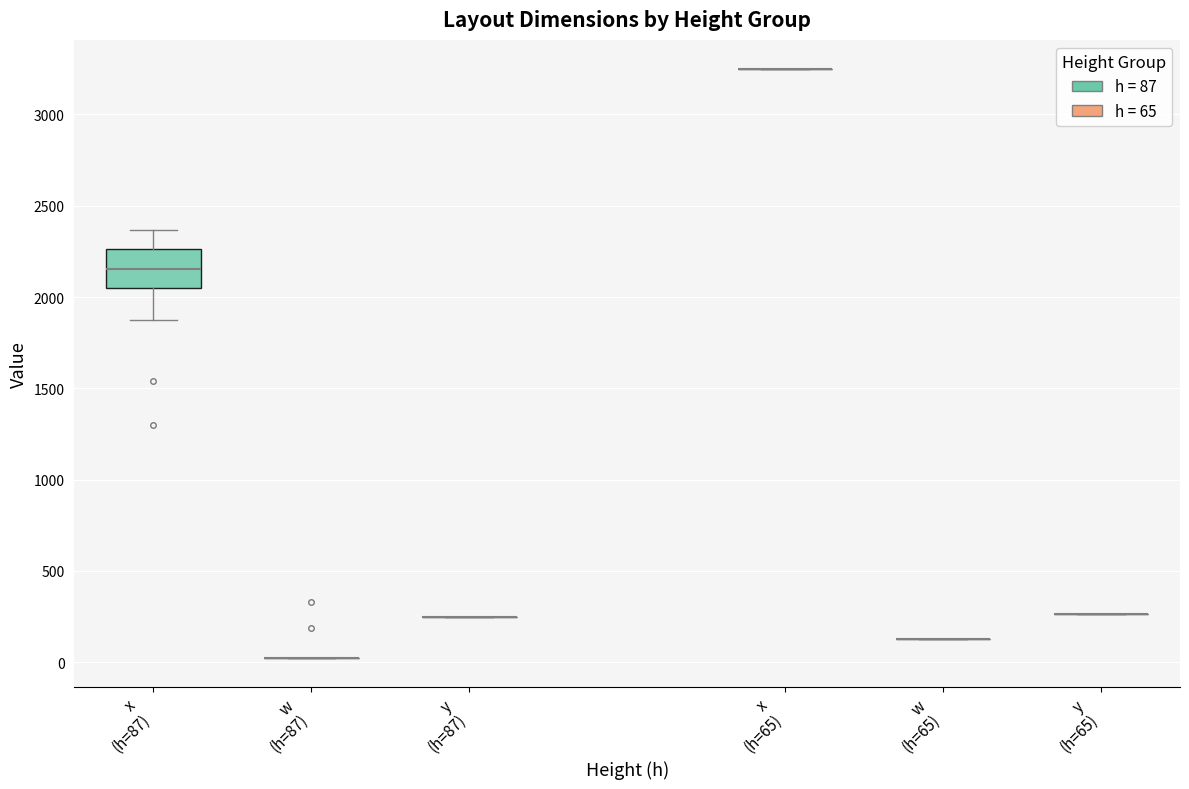

Reading right to left, what are all the values shown in this chart?

x: 65=3247	87=2368	87=2341	87=2324	87=2297	87=2271	87=2253	87=2227	87=2201	87=2183	87=2156	87=2130	87=2112	87=2086	87=2060	87=2042	87=2016	87=1875	87=1538	87=1301
w: 65=130	87=25	87=25	87=25	87=25	87=25	87=25	87=25	87=25	87=25	87=25	87=25	87=25	87=25	87=25	87=25	87=25	87=25	87=332	87=190
y: 65=265	87=248	87=248	87=248	87=248	87=248	87=248	87=248	87=248	87=248	87=248	87=248	87=248	87=248	87=248	87=248	87=248	87=248	87=248	87=248